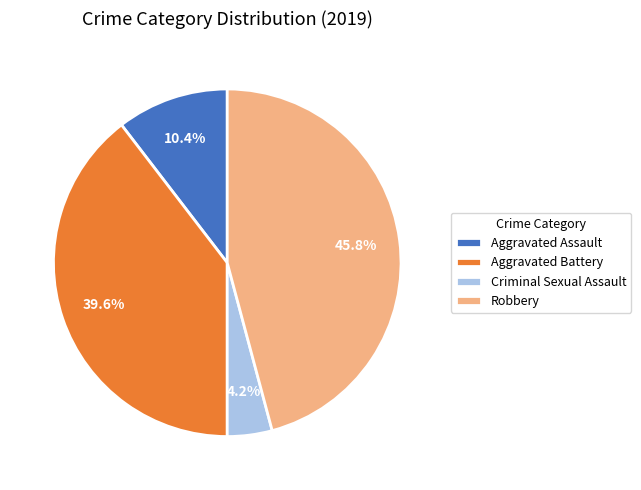

Which category has the biggest portion of the pie?

Robbery